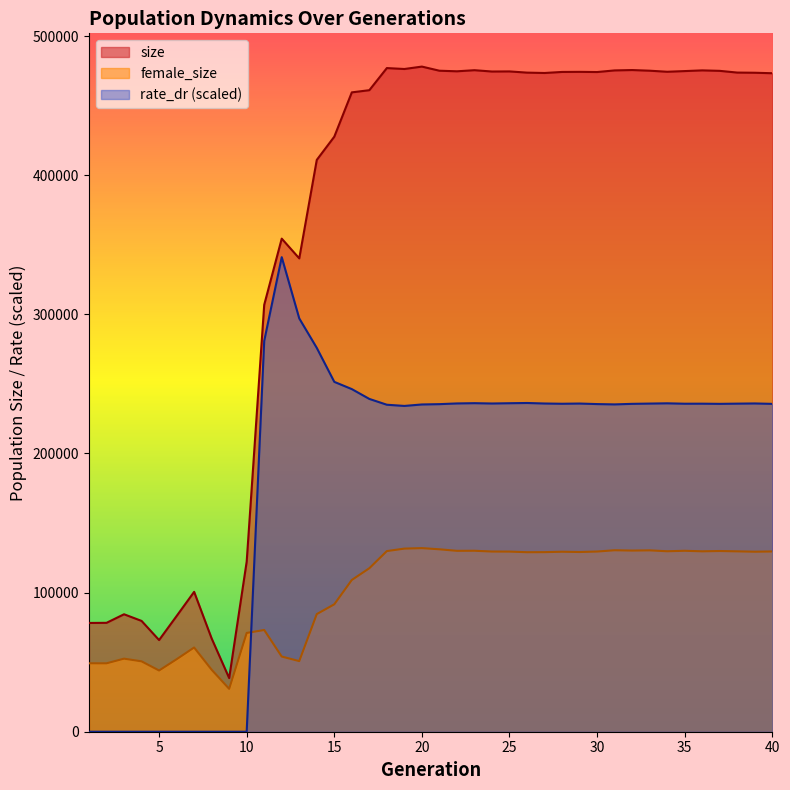

Which has a higher value, 17 or 38?

38